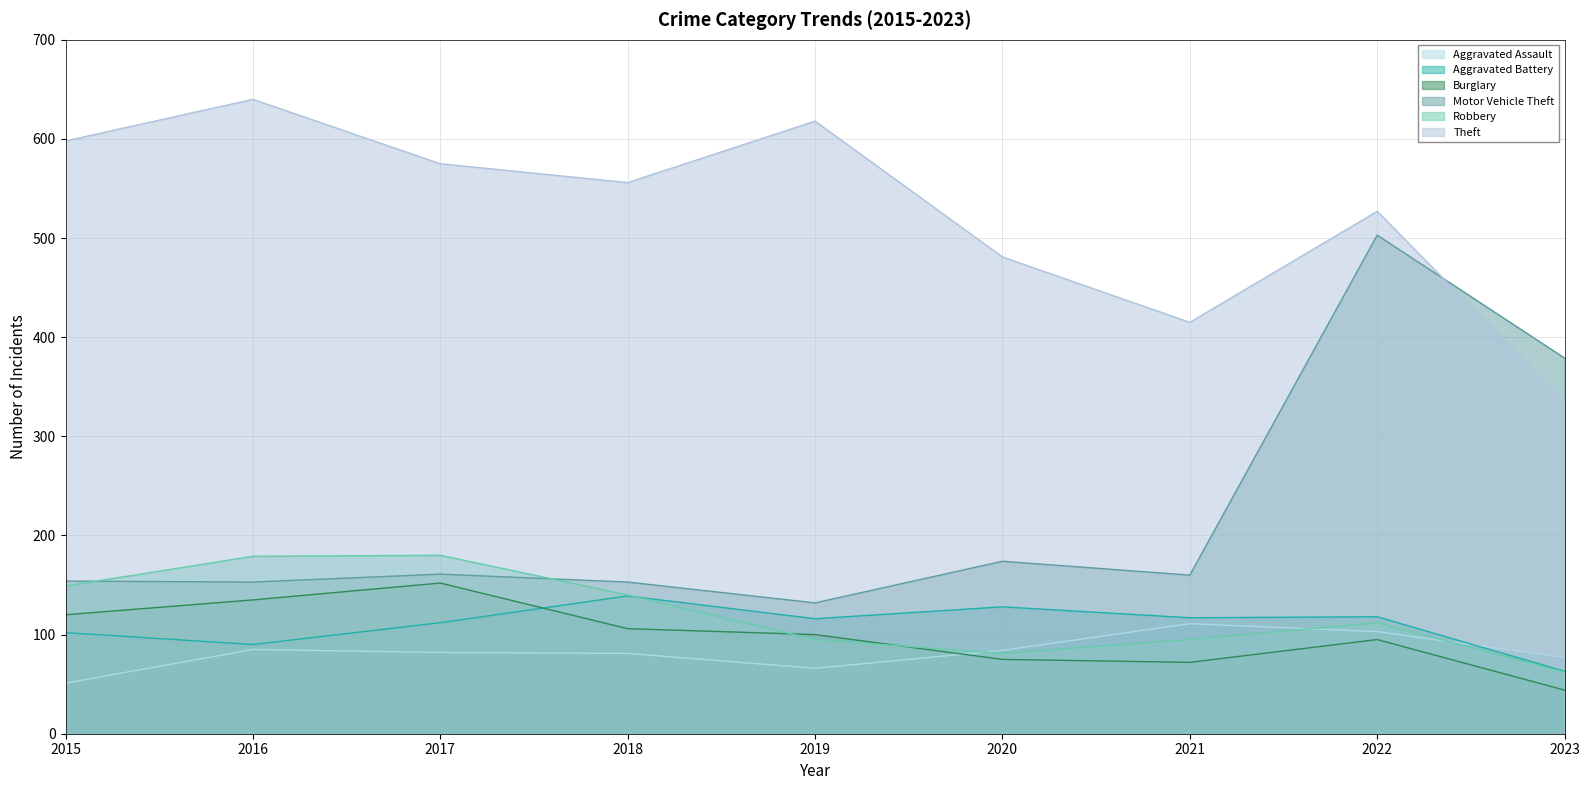

Where does the Robbery series first go above 112?

2015